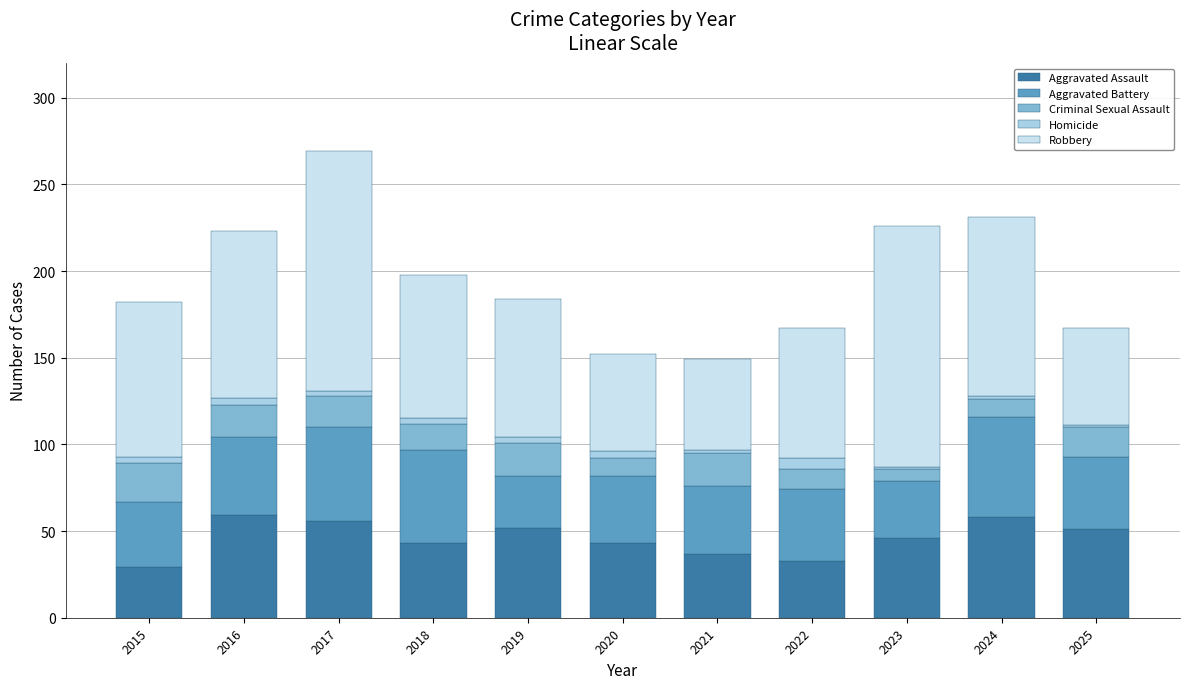

Does the chart contain stacked bars?

Yes